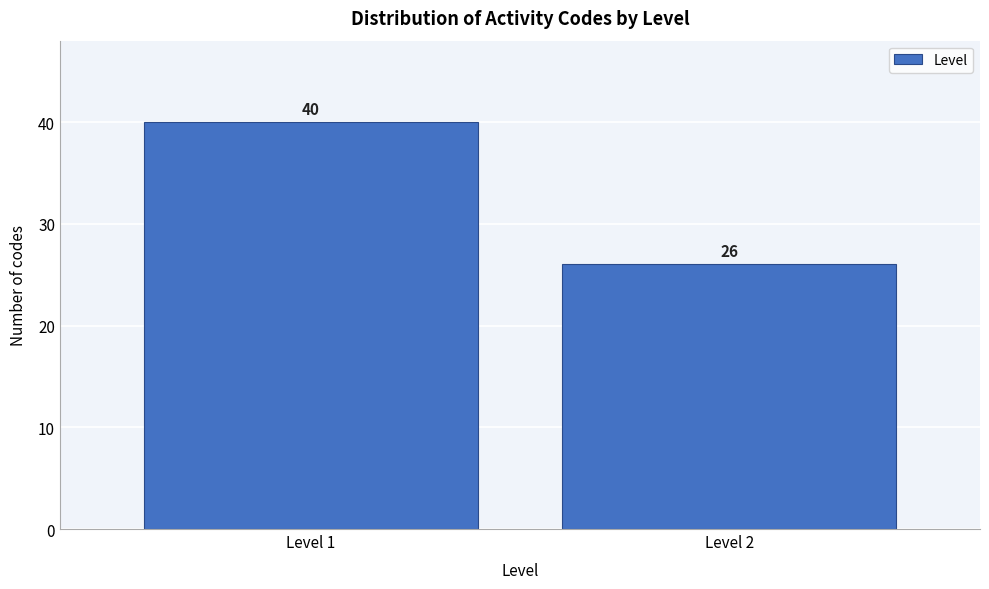

Reading right to left, list all the values displayed in this chart.

Level 2=26	Level 1=40